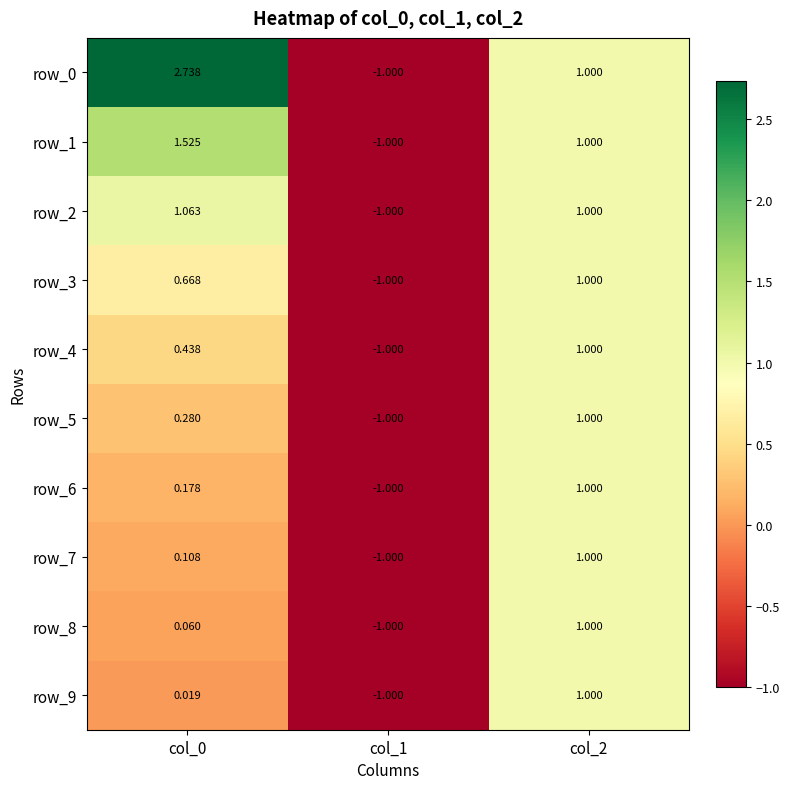

At which category is the sum across all series the highest?

col_2